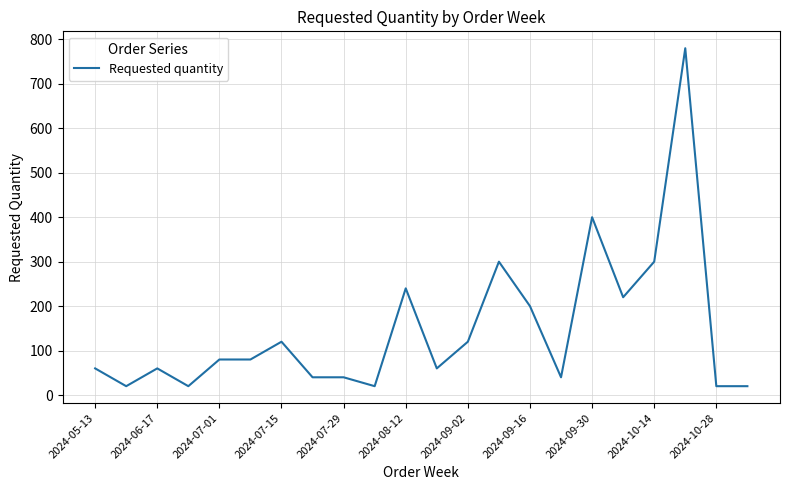

What is the minimum value shown in the chart?

20